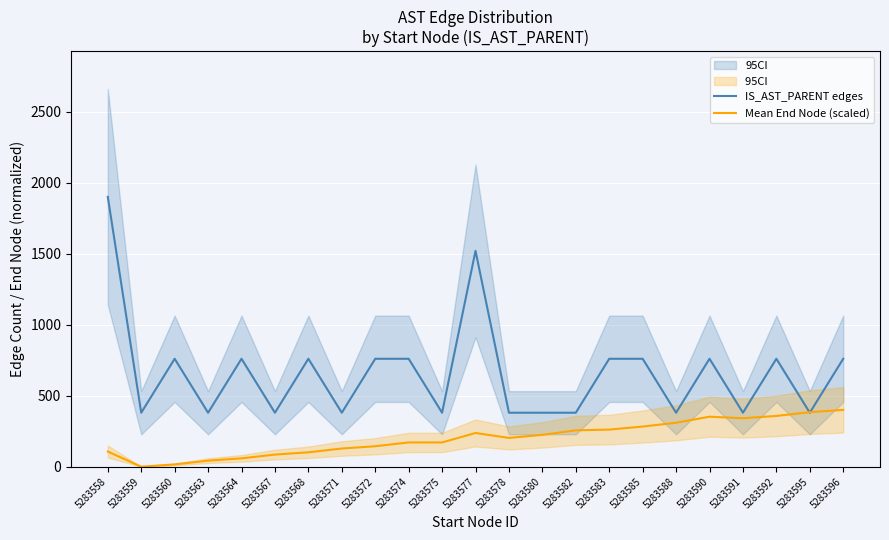

Rank the series by their maximum value, from highest to lowest.

IS_AST_PARENT edges, Mean End Node (scaled)